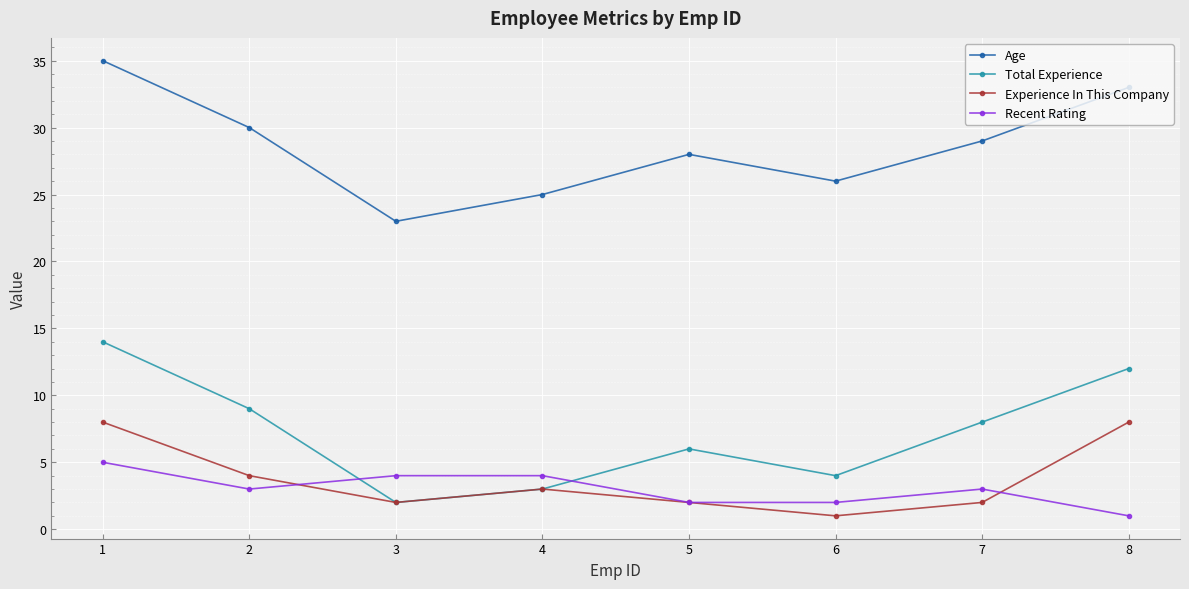

What is the value of the Experience In This Company point at the 1st from the left?

8